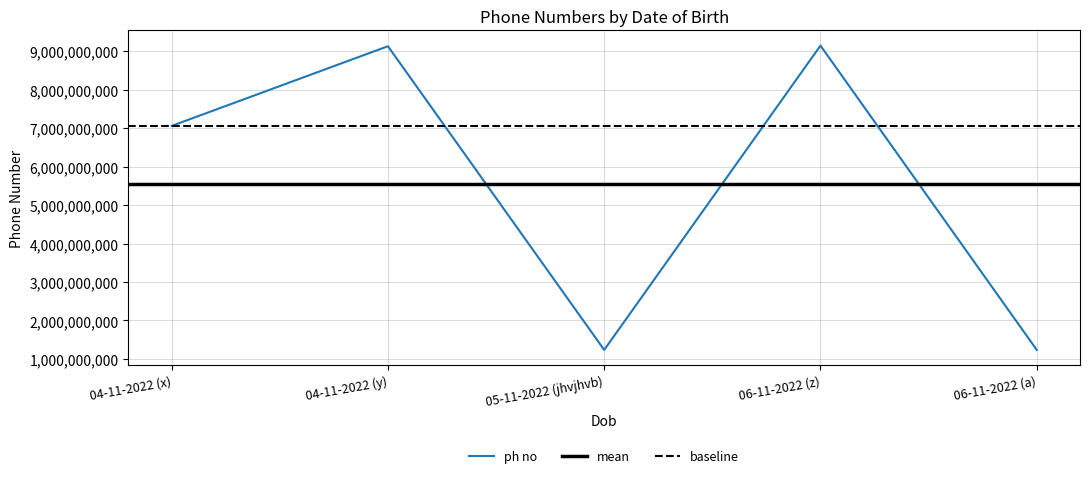

Where is ph no nearest to the value 5190595708?

04-11-2022 (x)